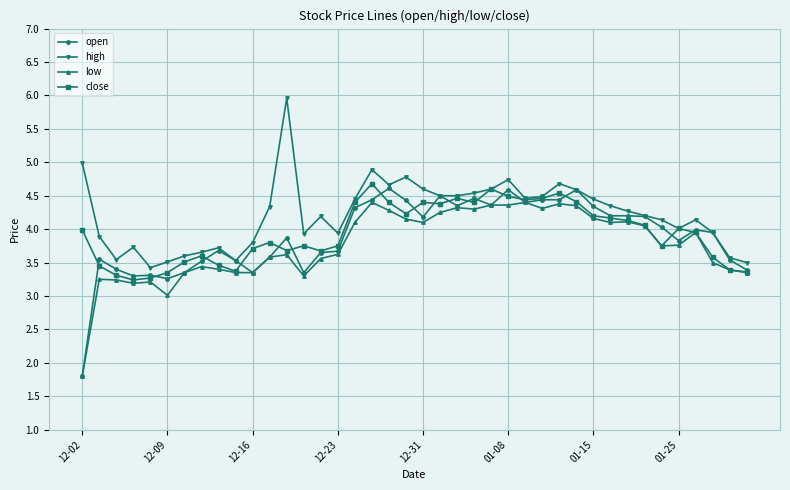

What is the value of the close point at the 7th from the left?

3.5